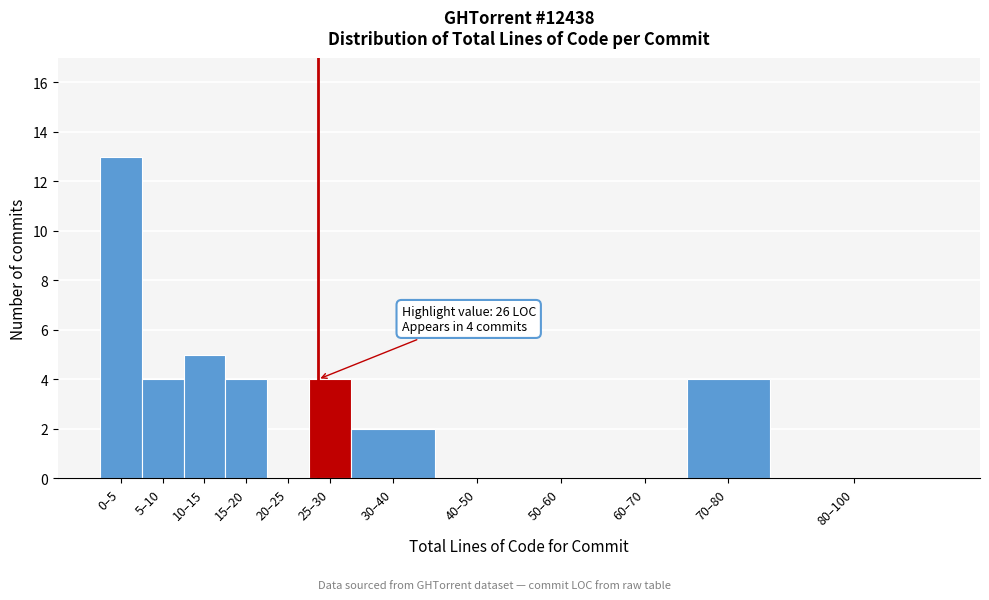

Reading left to right, what are all the values shown in this chart?

0–5=13	5–10=4	10–15=5	15–20=4	20–25=0	25–30=4	30–40=2	40–50=0	50–60=0	60–70=0	70–80=4	80–100=0